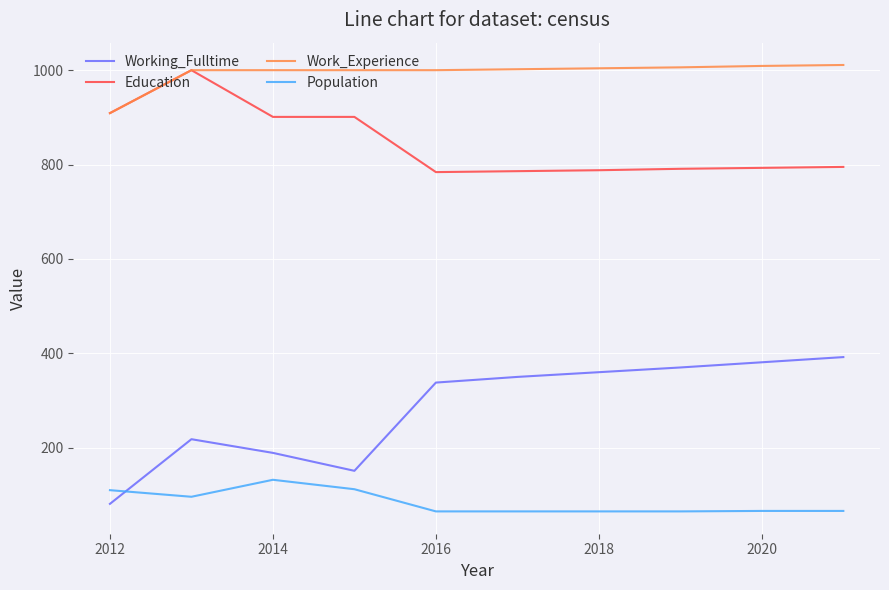

Which series has the largest range (max minus min)?

Working_Fulltime